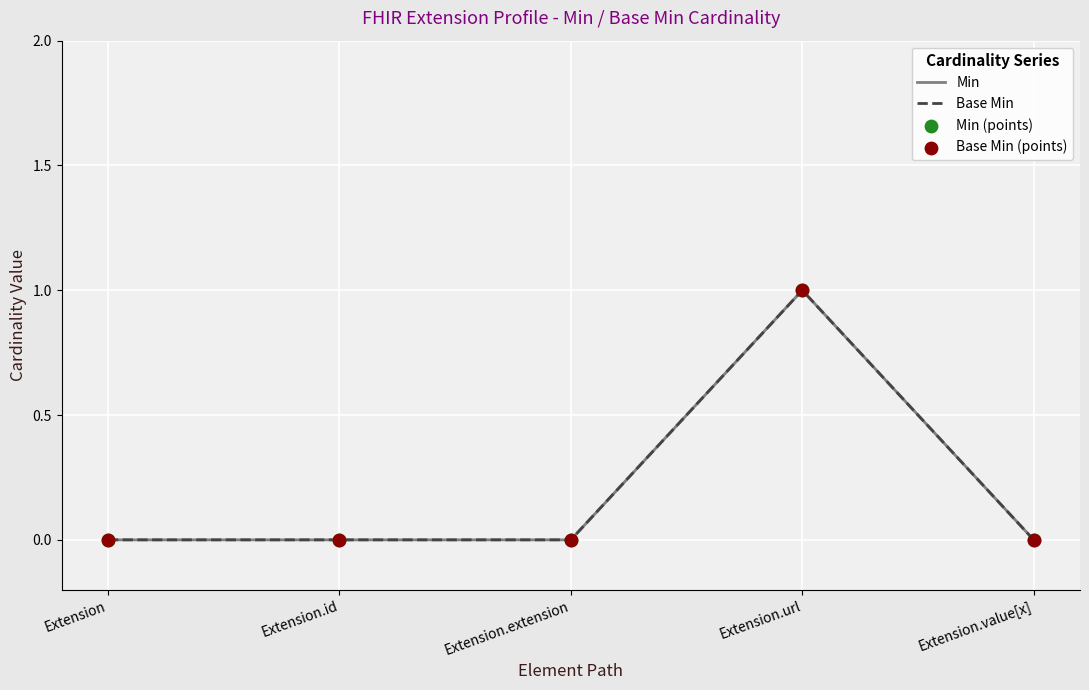

Which series reaches the minimum Y coordinate?

Min